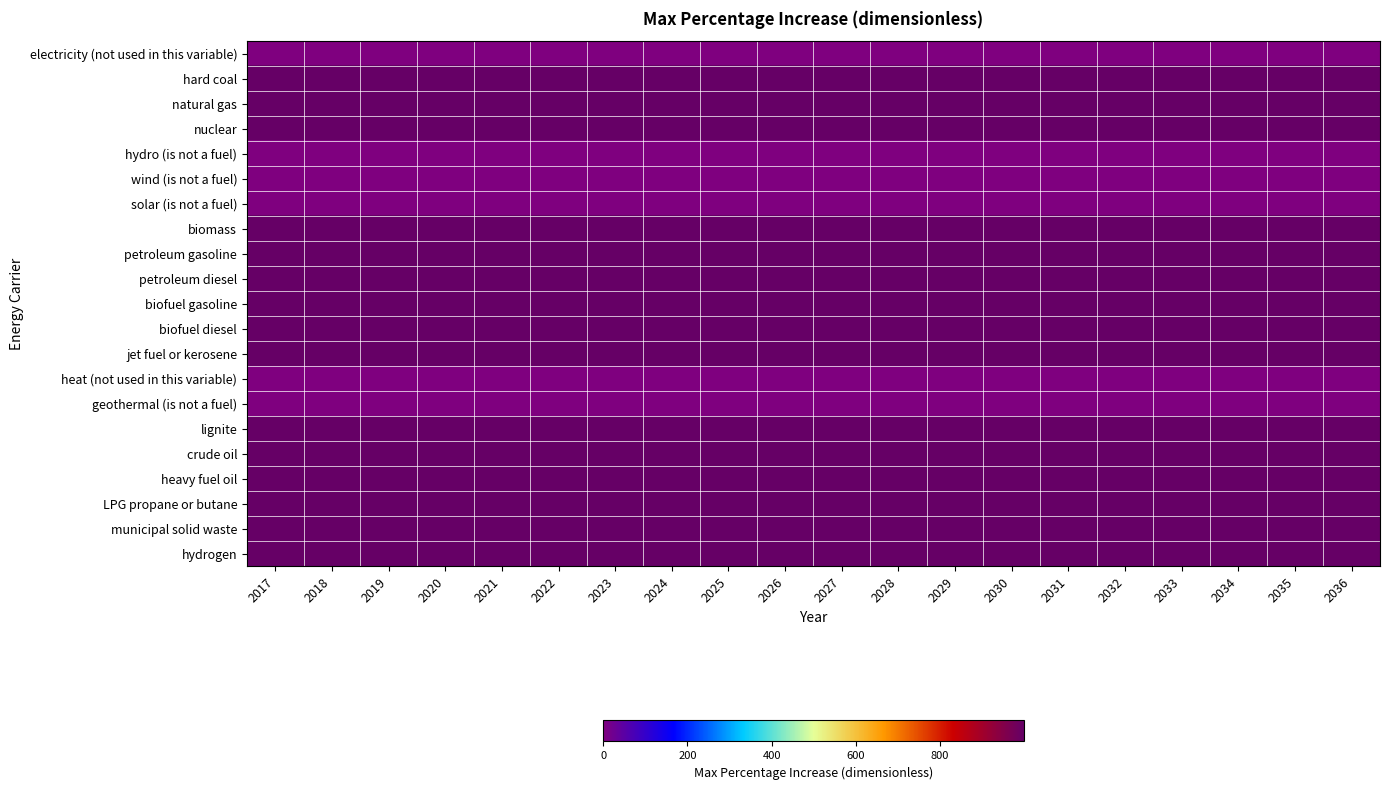

How many data points does each series have?

20